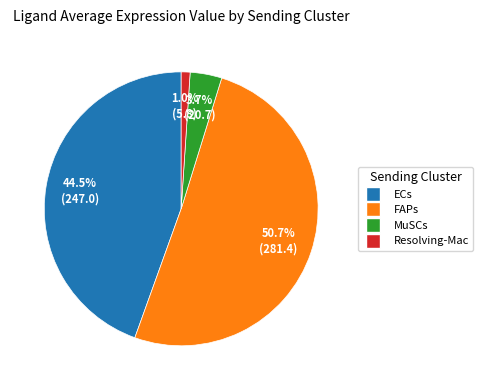

What percentage is NOT represented by ECs?

55.5%